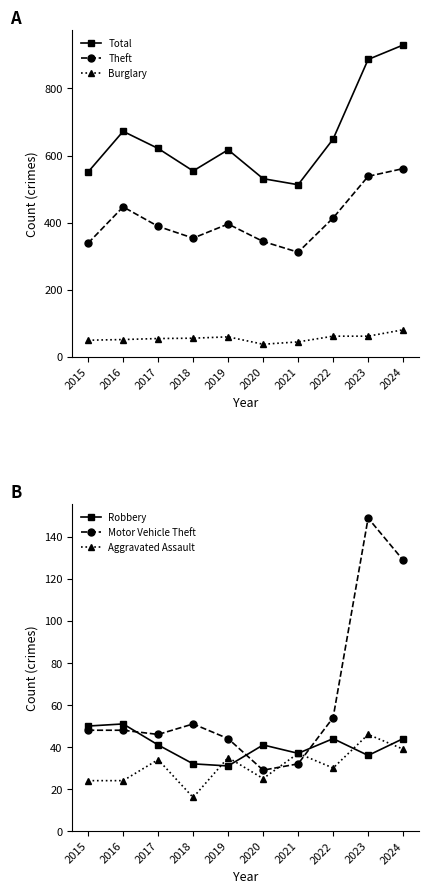

At which label does Motor Vehicle Theft first exceed 48?

2018